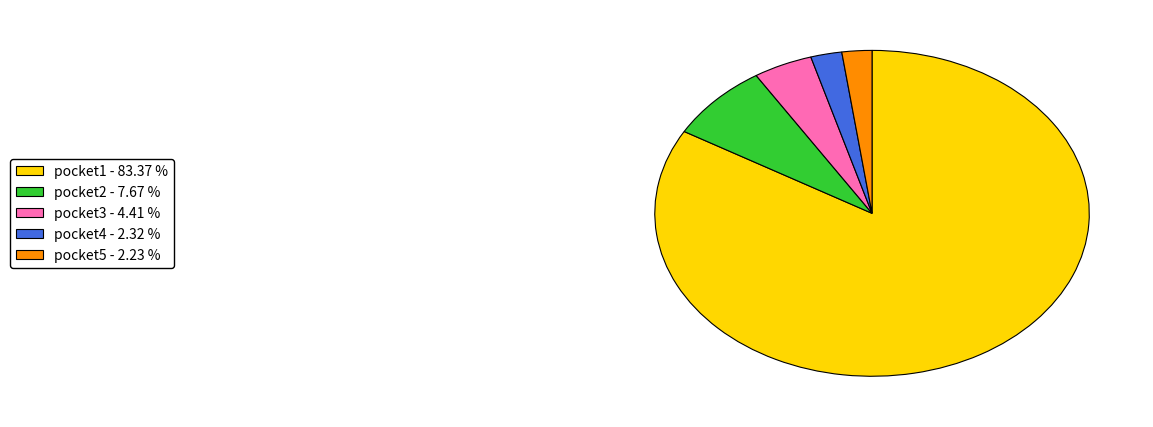

Count the number of slices in the pie.

5